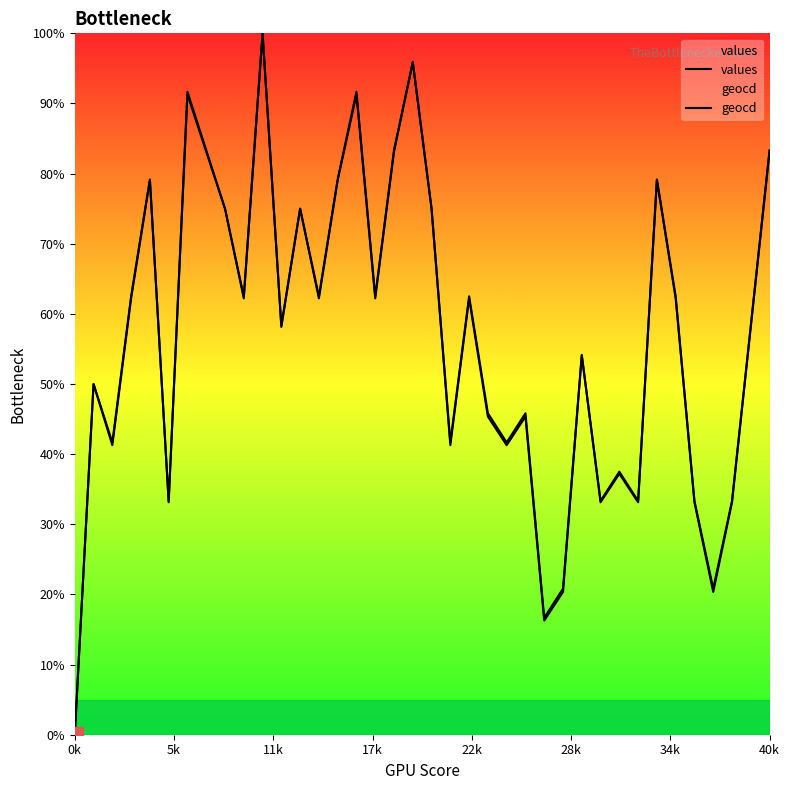

True or false: geocd and values cross at least once.

True